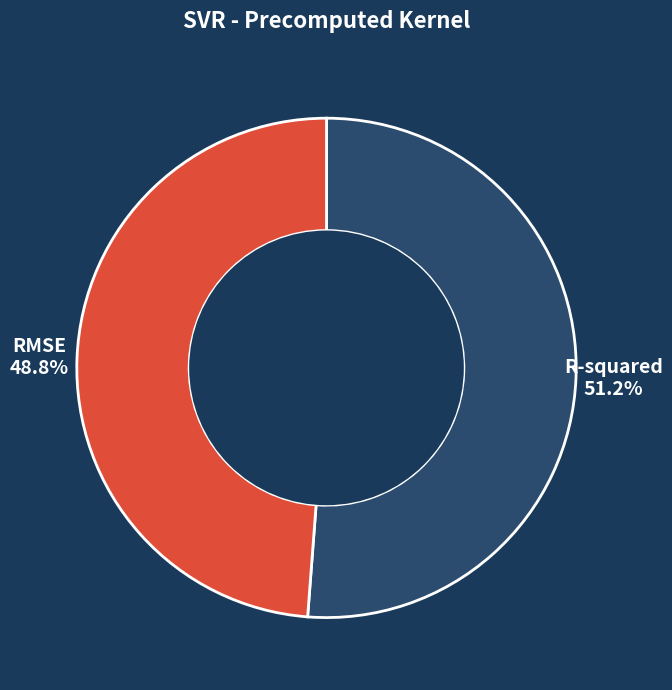

Which category has the smallest portion of the pie?

RMSE